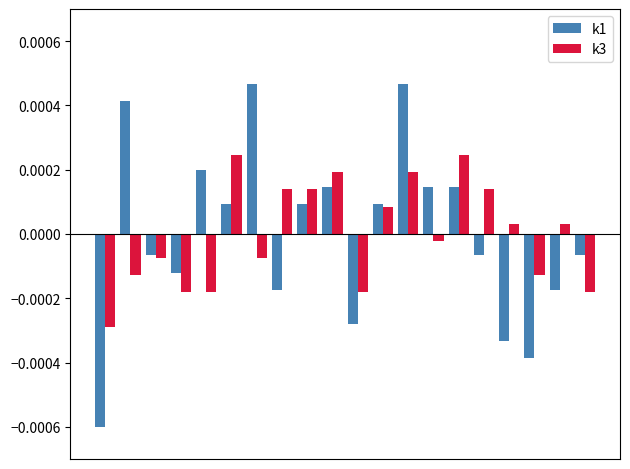

At how many categories does at least one series exceed 0?

14